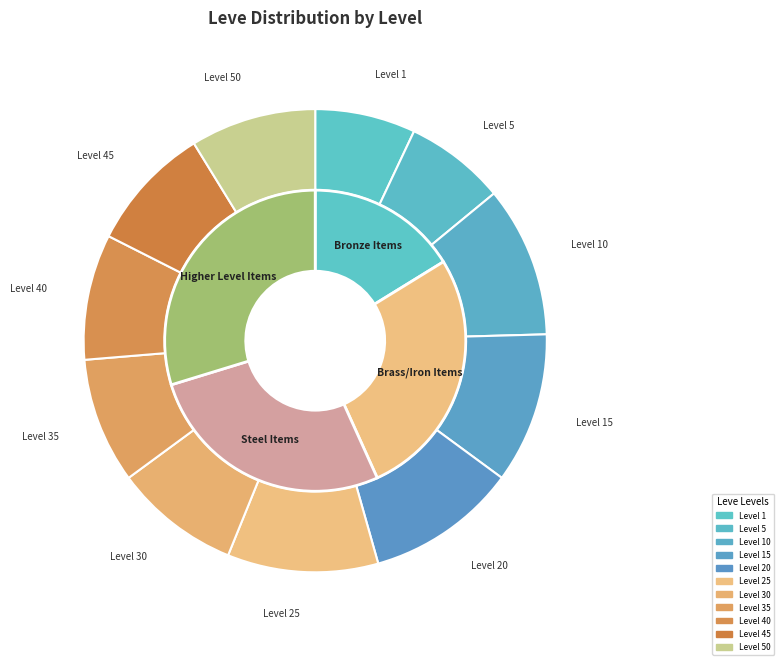

Count the number of slices in the pie.

11